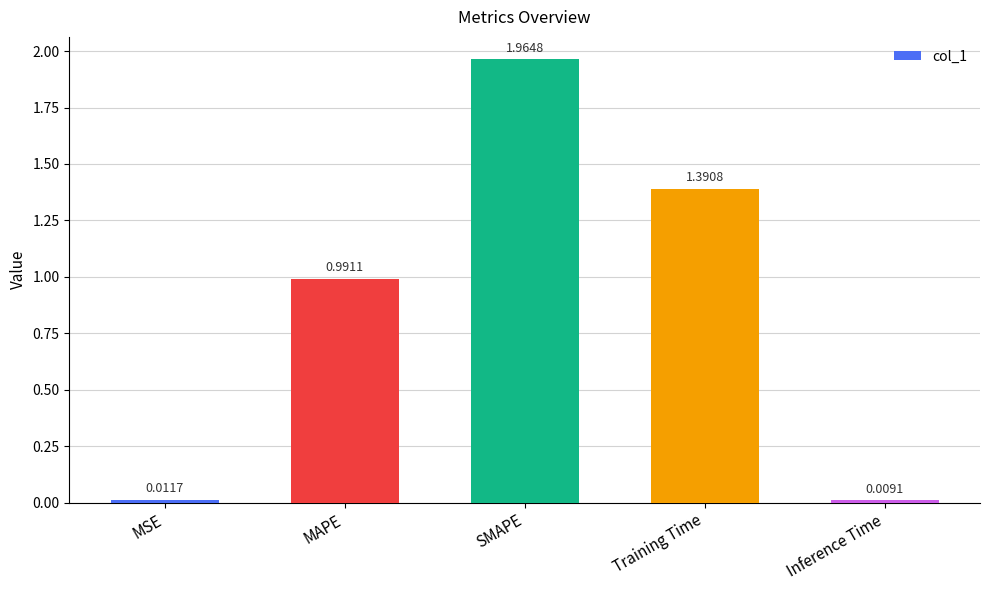

What is the average value?

0.9